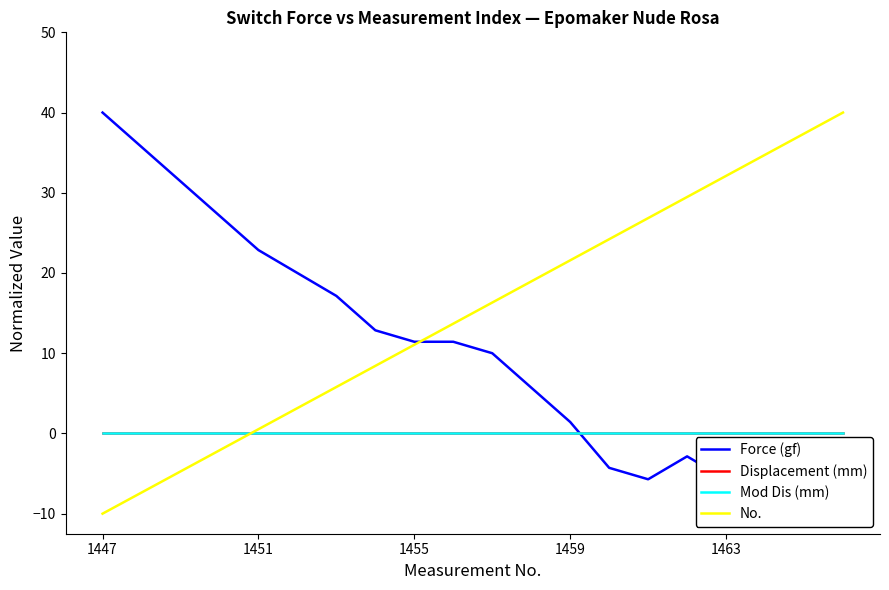

Is this an area chart (filled region under the line)?

No